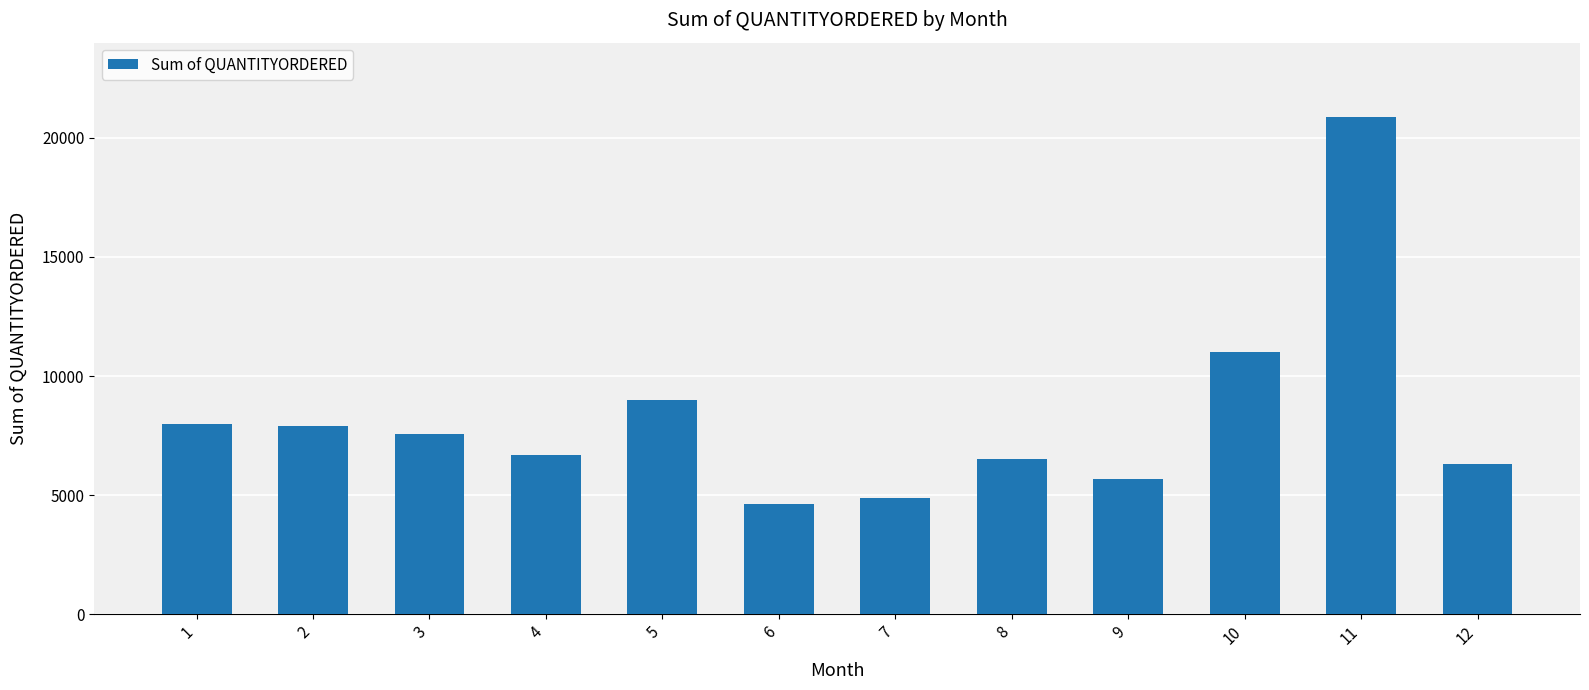

What is the ratio of the value at 6 to the value at 9?

0.8